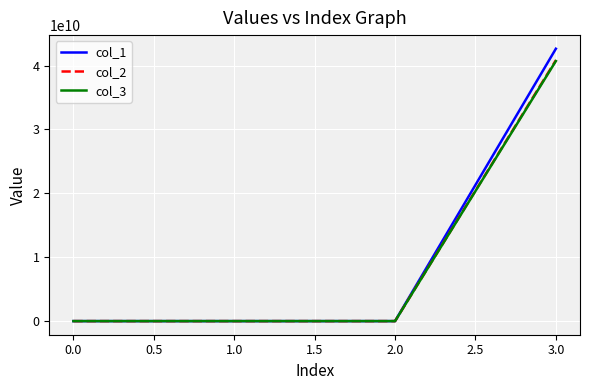

Which series has the largest range (max minus min)?

col_1